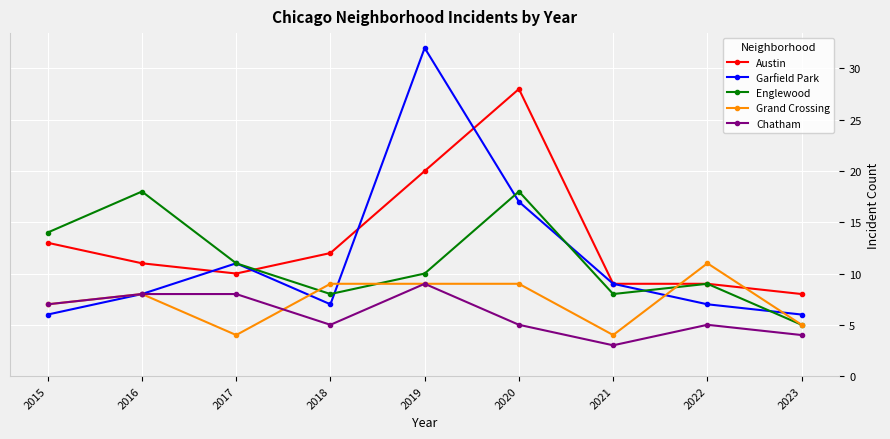

In Garfield Park, how many points are higher than both neighbors (excluding endpoints)?

2